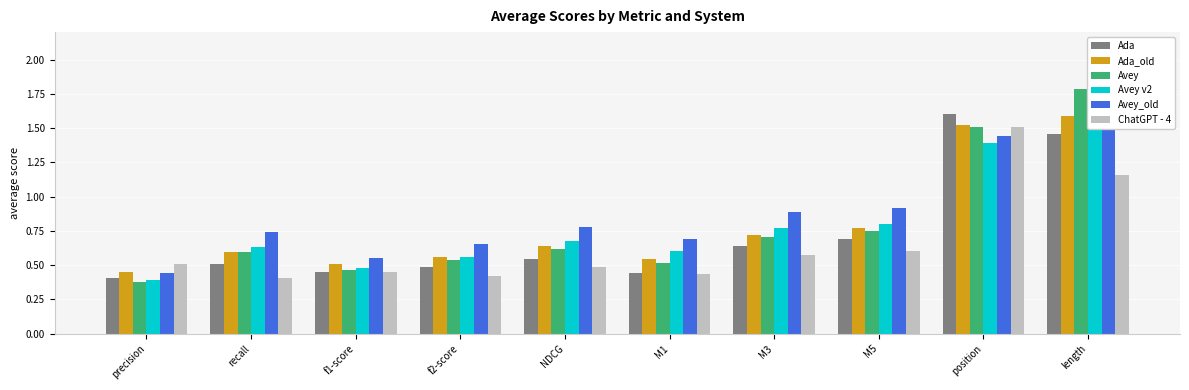

Which label corresponds to the smallest value in the chart?

precision